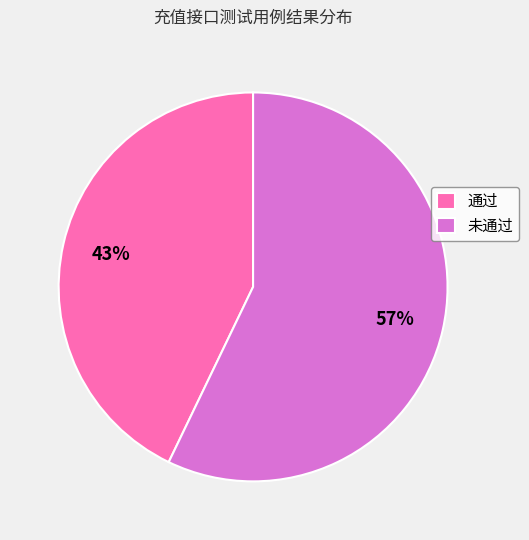

Rank the categories by value from lowest to highest.

通过, 未通过